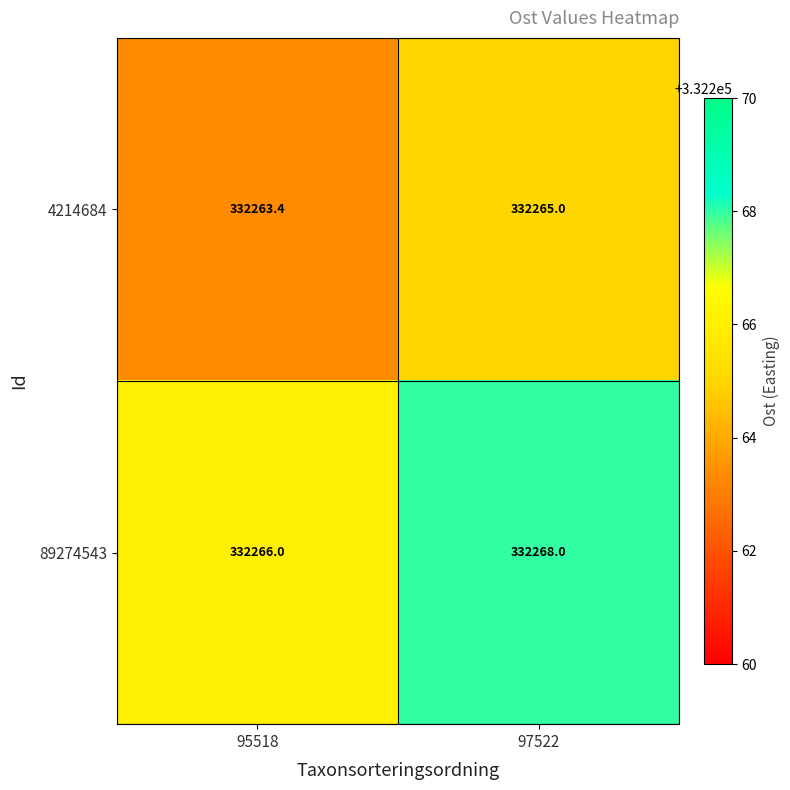

Rank the series at 97522 from highest to lowest value.

89274543, 4214684